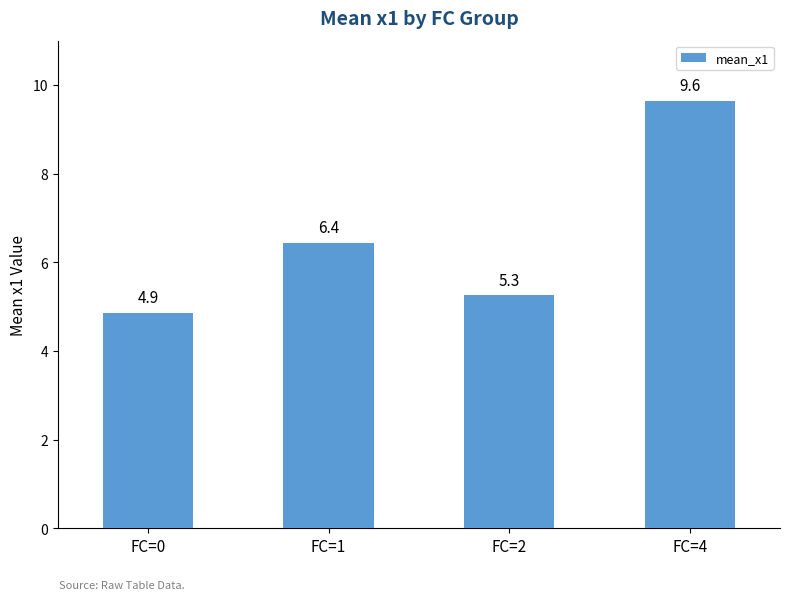

Which has a higher value, FC=4 or FC=1?

FC=4